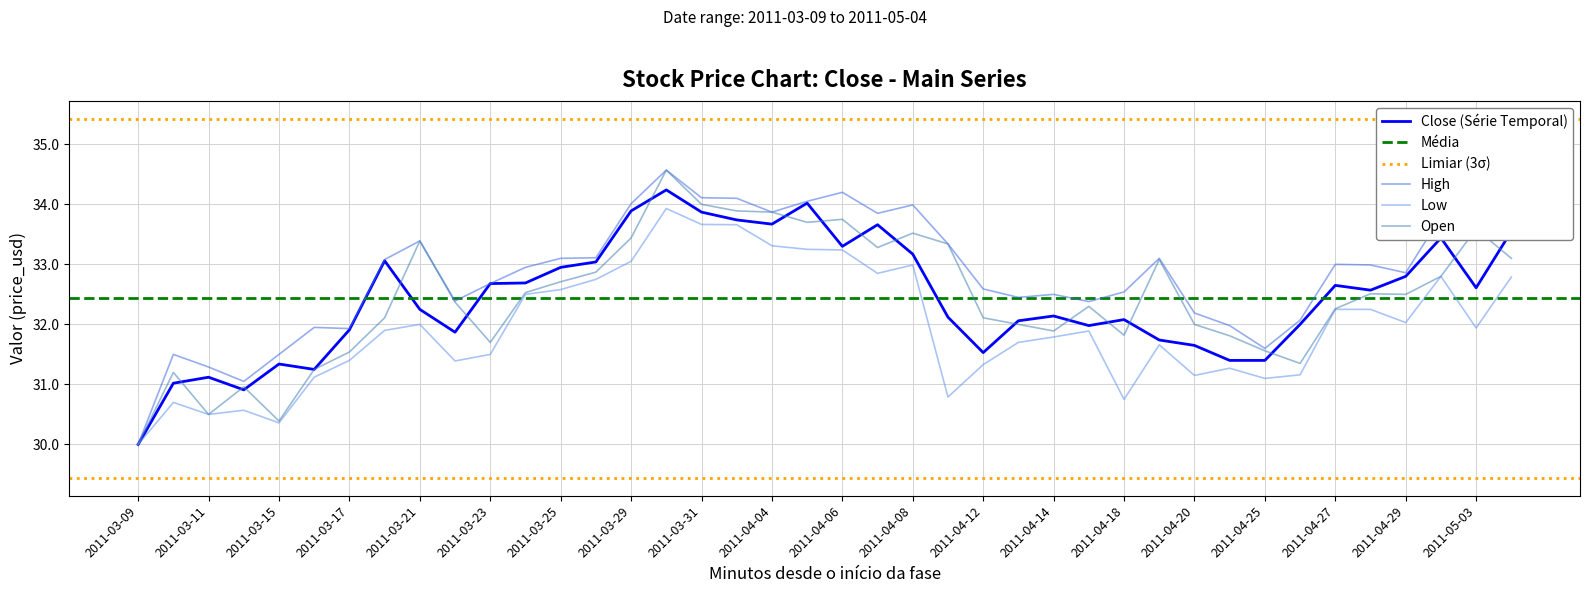

Is it true that High equals 7.8 at 2011-05-03?

False